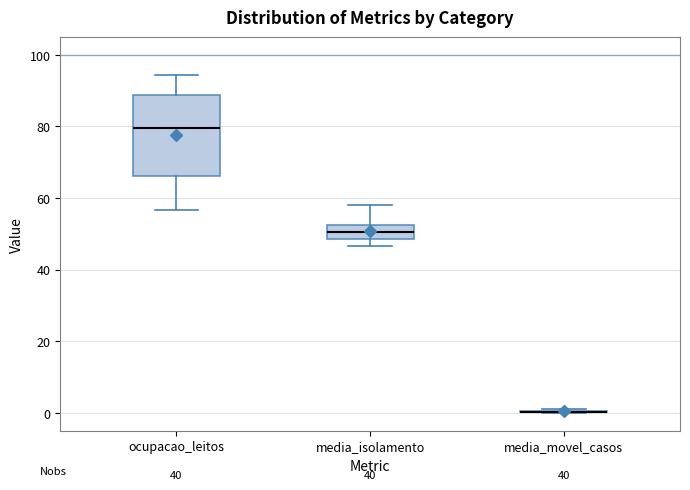

Reading left to right, transcribe this box plot: for each box, give where its median line is, the range the box spans, and where its two whiskers end, as read against the y-axis. The values are not printed on the chart, so give them approximately, as read against the axis.

ocupacao_leitos: median 80, box 66 to 88, whiskers 56 to 94
media_isolamento: median 50, box 48 to 52, whiskers 46 to 58
media_movel_casos: box collapsed to a line at 0, whiskers 0 to 2